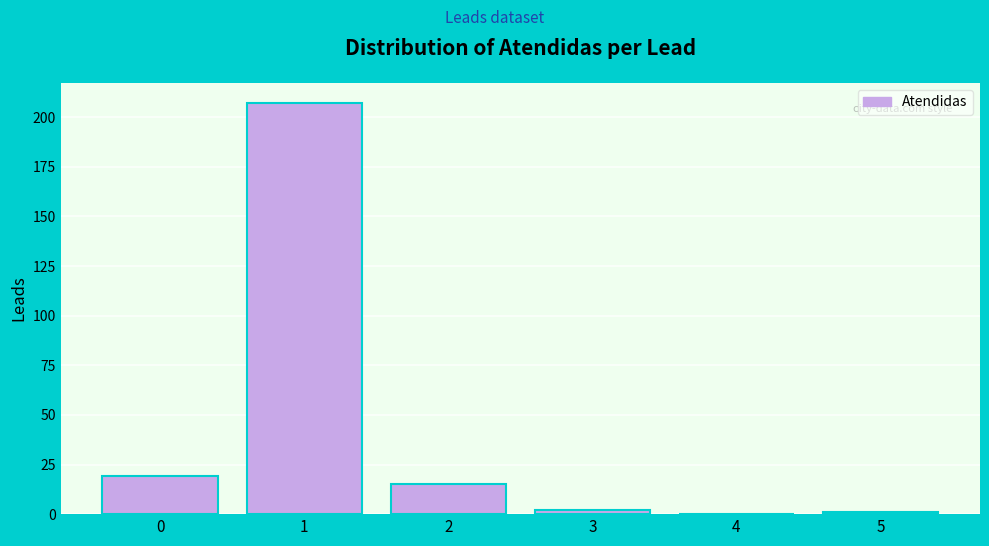

Reading right to left, transcribe all the data shown in this chart.

5=1	4=0	3=2	2=15	1=207	0=19